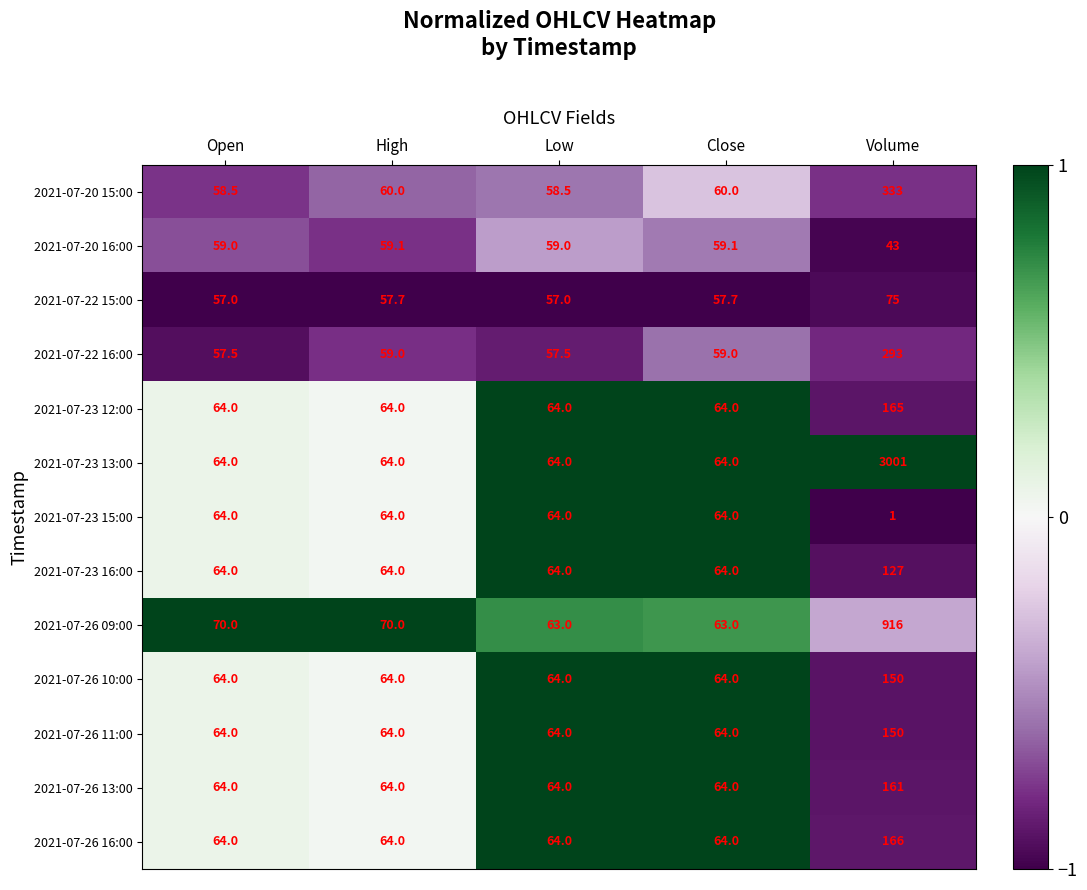

Which category has the highest value across all series?

Volume